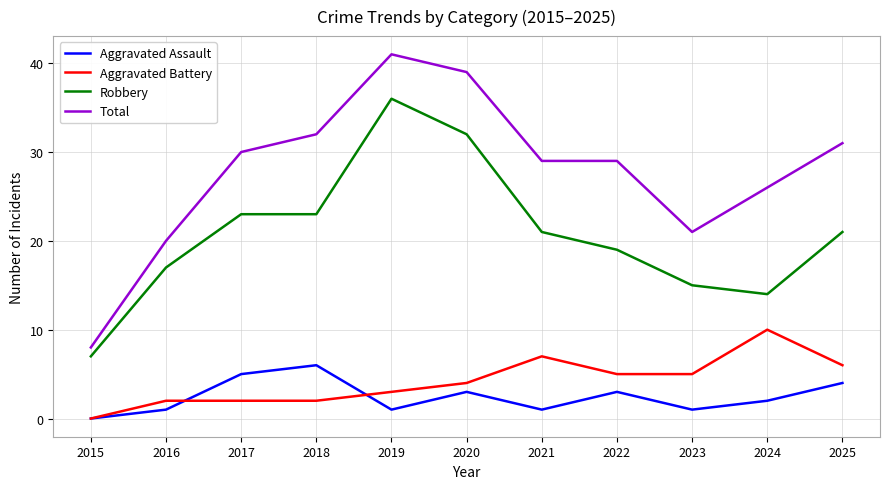

At 2020, list the series in order from smallest to largest.

Aggravated Assault, Aggravated Battery, Robbery, Total